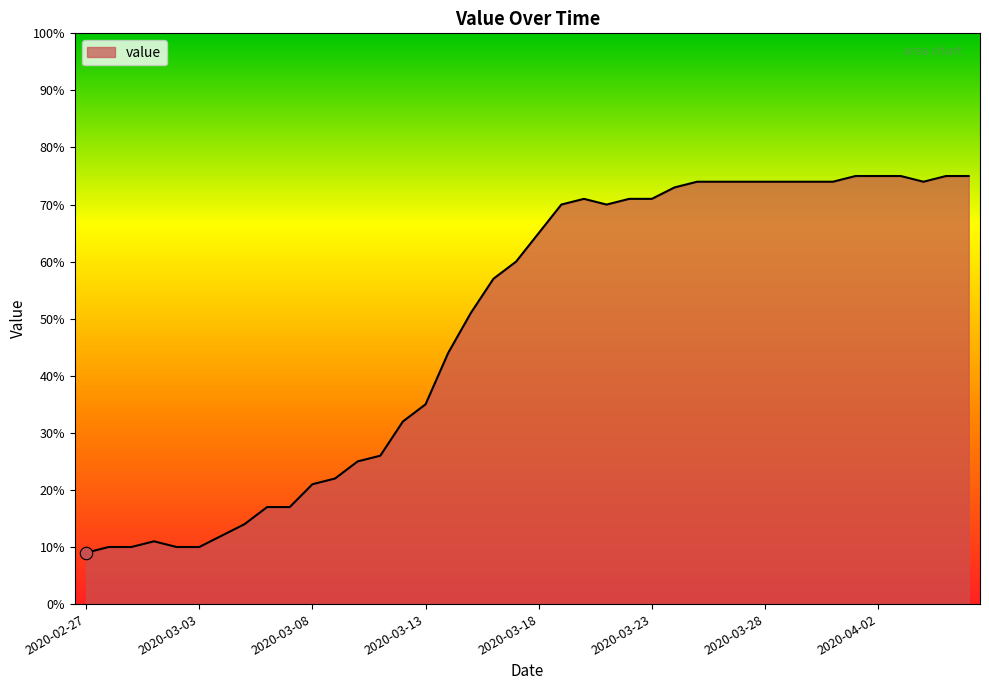

Does the chart have visible grid lines?

No